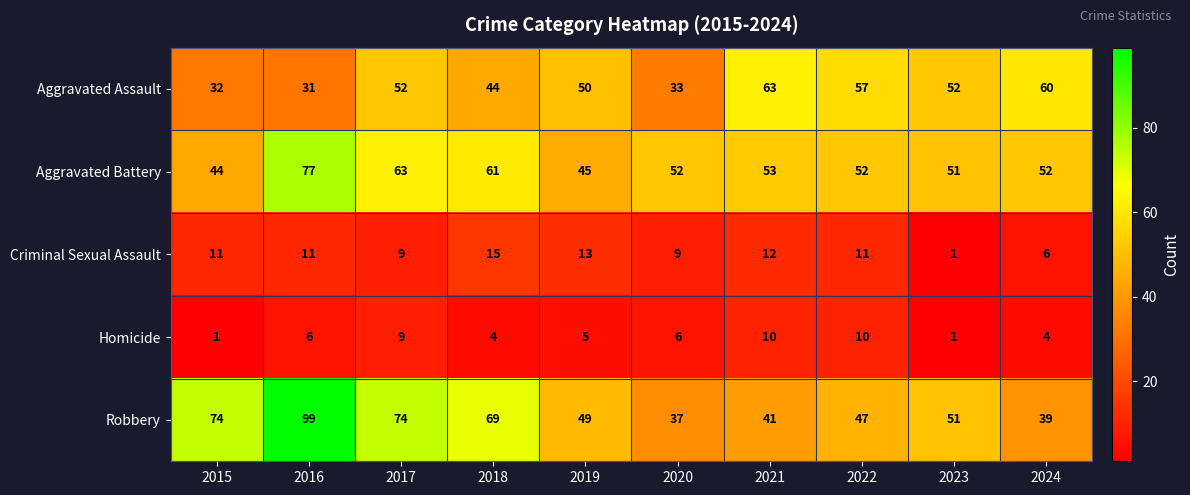

Is it true that Aggravated Assault equals 52 at 2023?

True